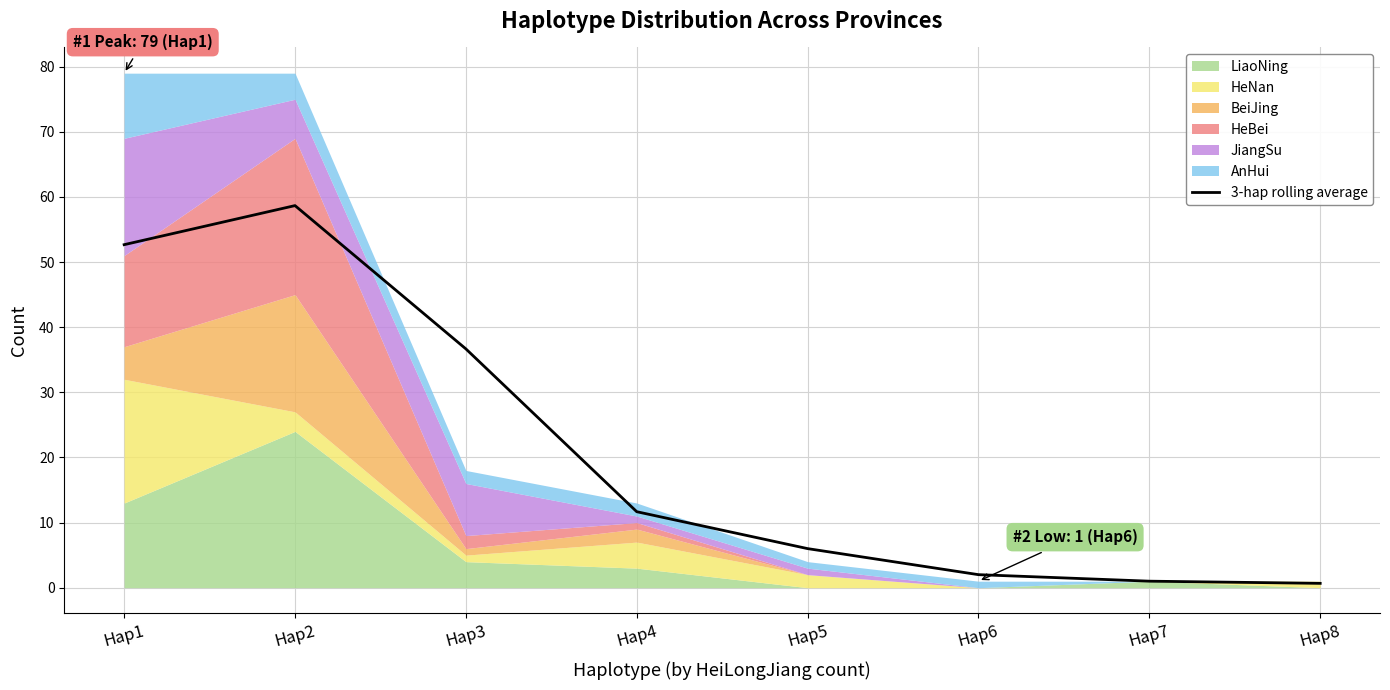

Between Hap2 and Hap4, which is larger?

Hap2